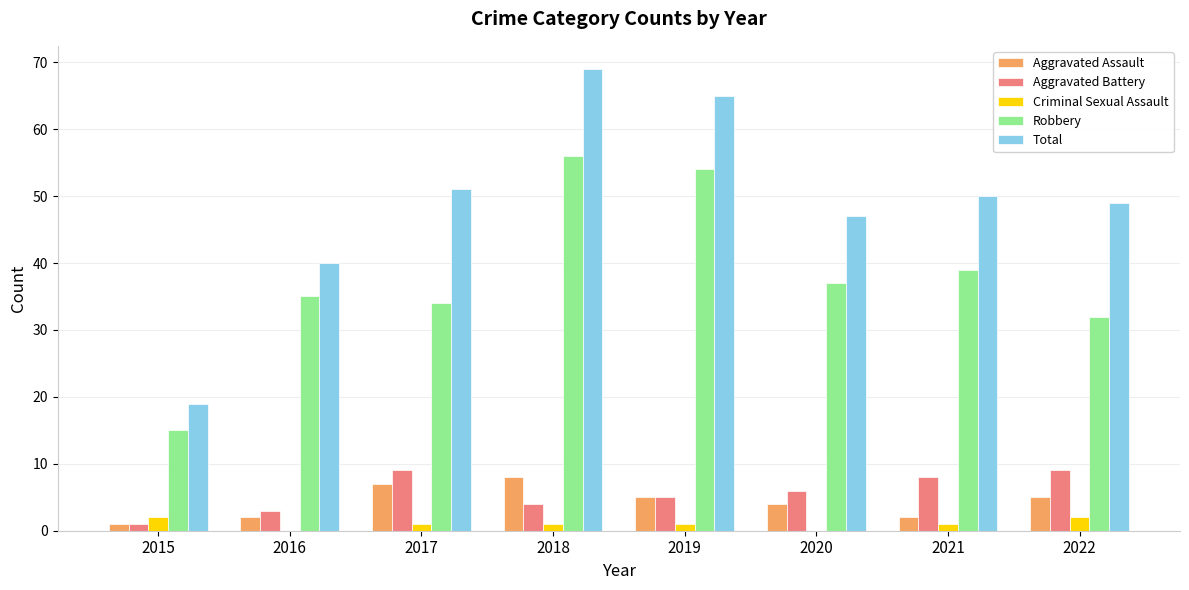

What is the sum of all Aggravated Battery values?

45